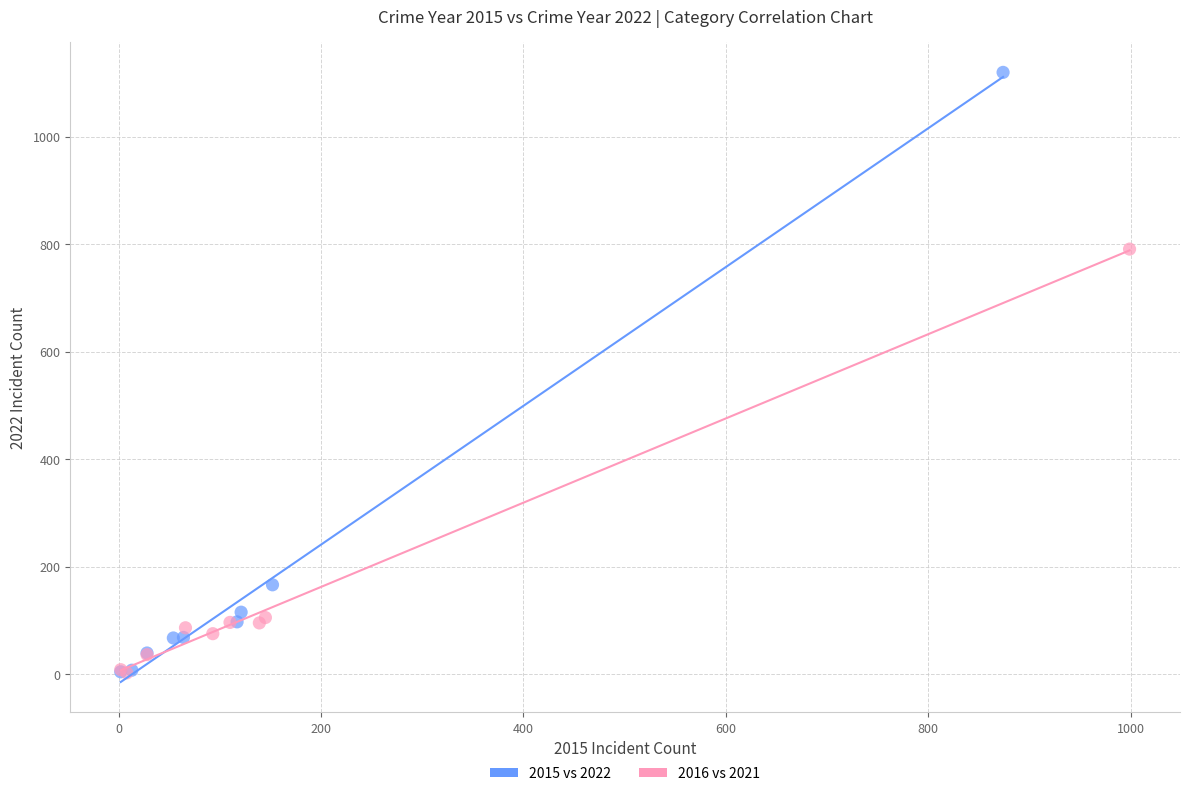

Which series has the largest Y range (max minus min)?

2015 vs 2022